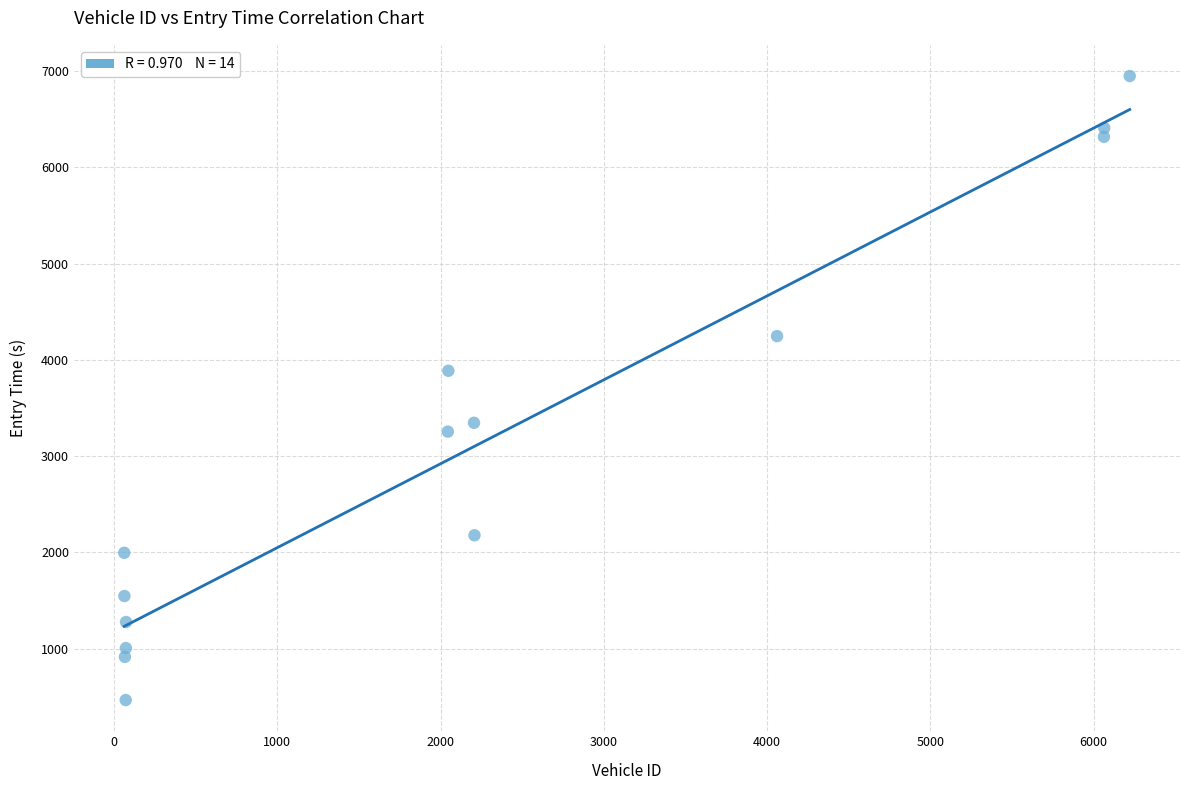

What is the range of X values (max minus min)?

6158.0